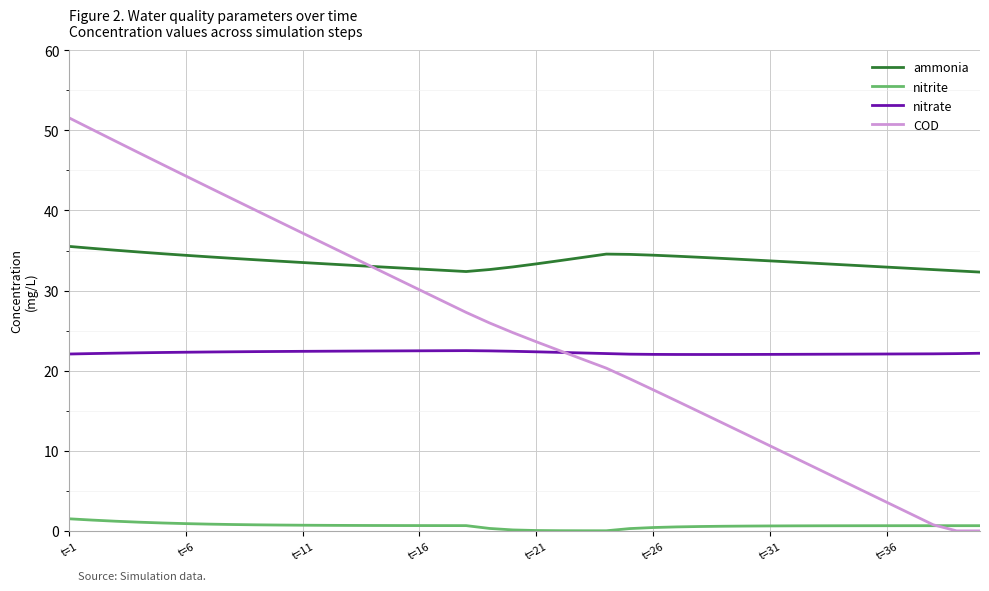

True or false: nitrate and nitrite cross at least once.

False